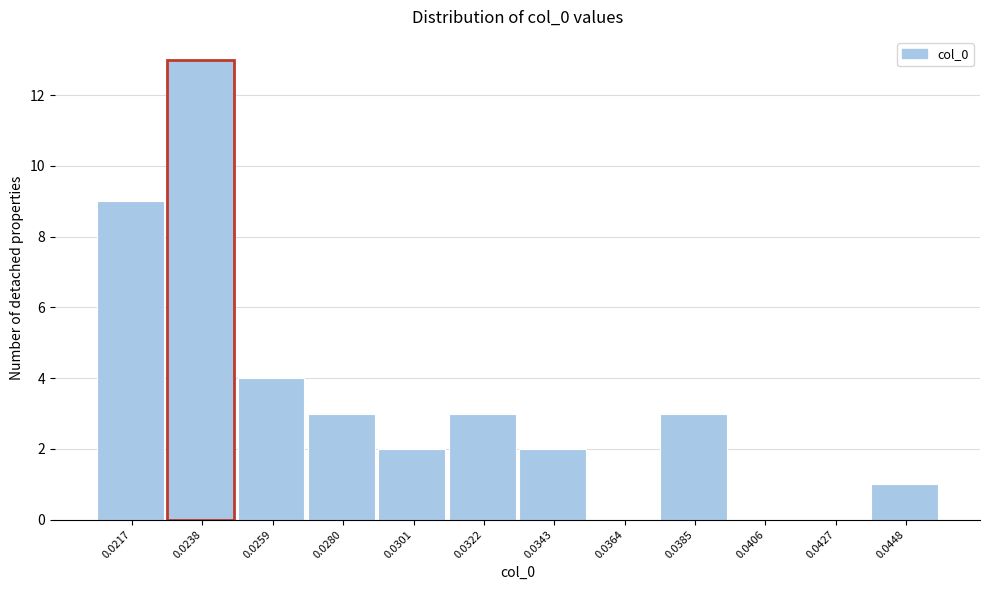

Reading left to right, transcribe all the data shown in this chart.

0.0217=9	0.0238=13	0.0259=4	0.0280=3	0.0301=2	0.0322=3	0.0343=2	0.0364=0	0.0385=3	0.0406=0	0.0427=0	0.0448=1